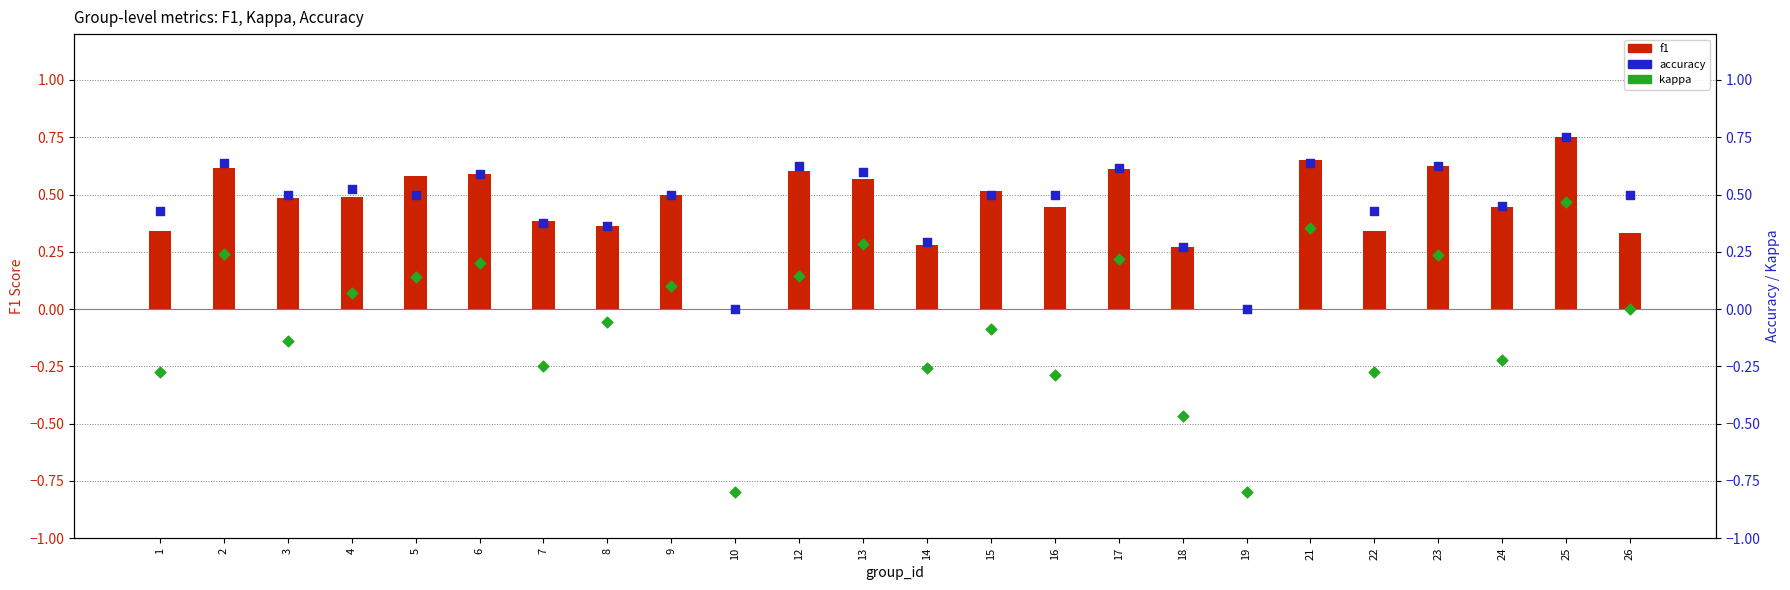

What is the total value across all series at 7?

0.5